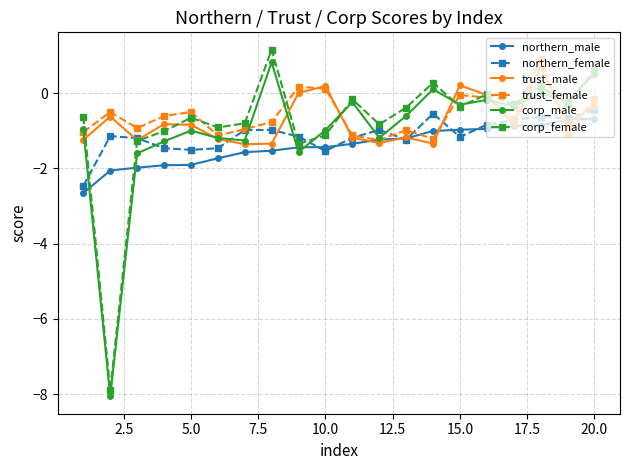

What is the maximum value for trust_male?

0.7